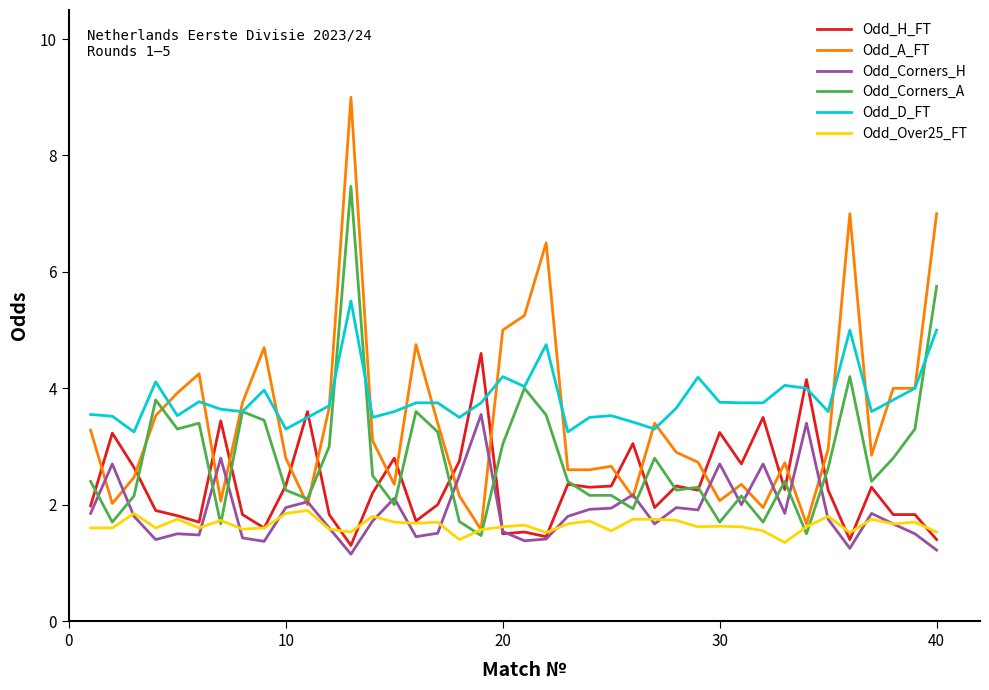

Which series has the widest spread of values?

Odd_A_FT